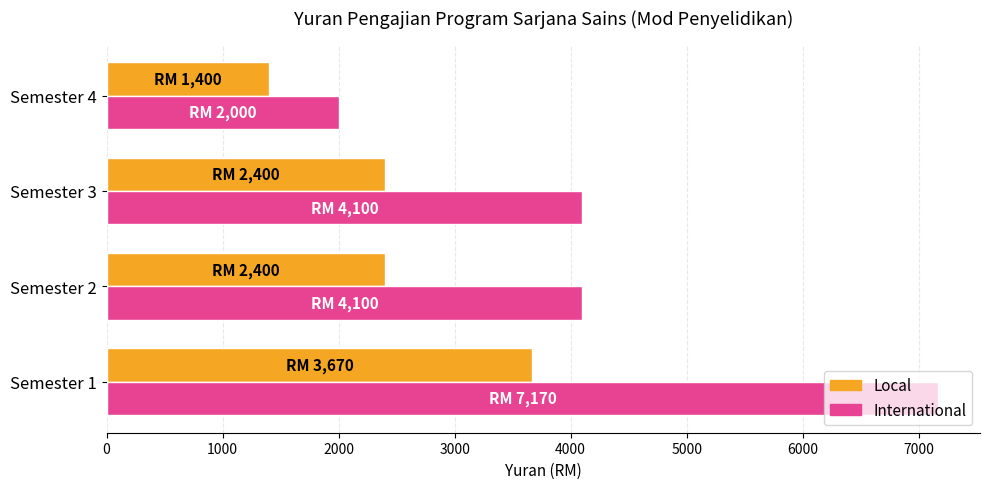

What are all the series names shown in the legend?

Local, International